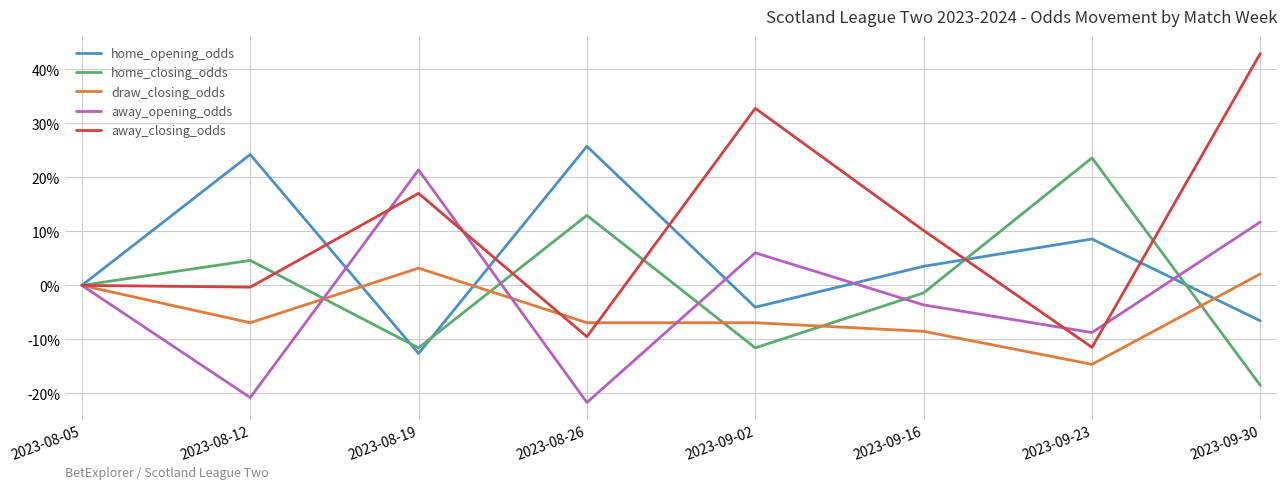

What is the minimum value for home_closing_odds?

-18.5